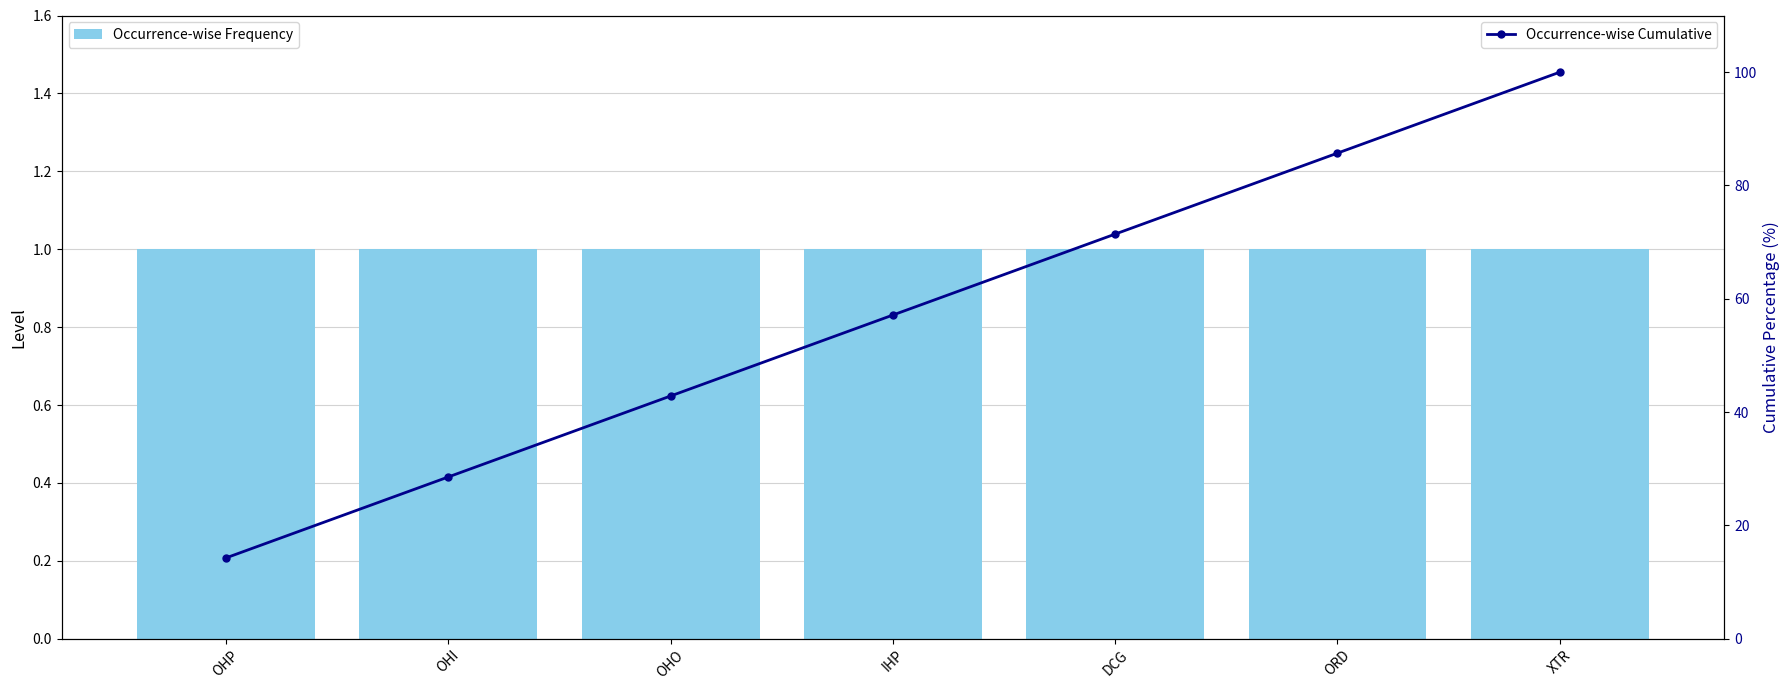

Reading left to right, extract all data points from this chart.

Occurrence-wise Frequency: 1.0	1.0	1.0	1.0	1.0	1.0	1.0
Occurrence-wise Cumulative: 14.3	28.6	42.9	57.1	71.4	85.7	100.0